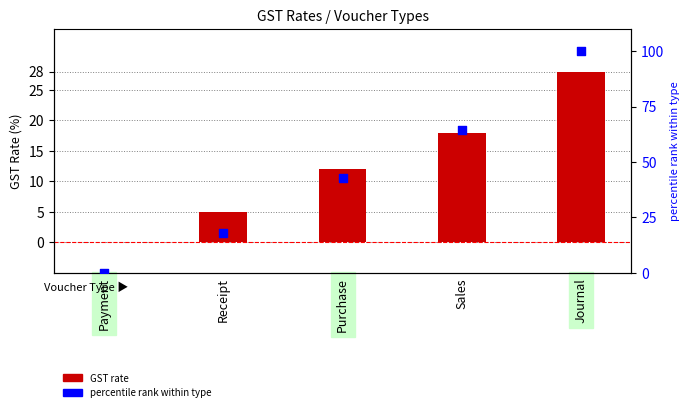

Which series reaches the maximum Y coordinate?

percentile rank within type